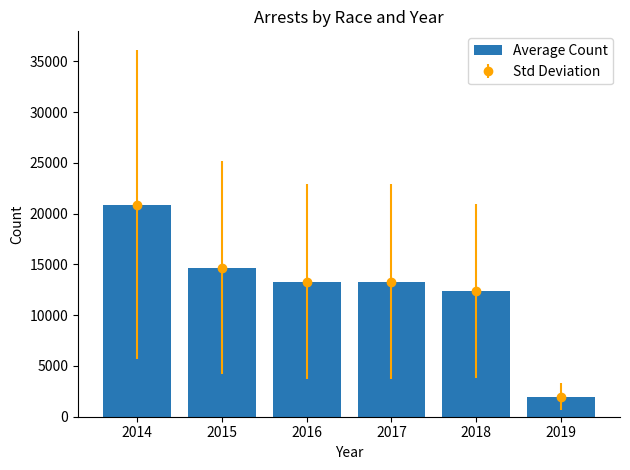

What is the greatest value displayed?

20892.0